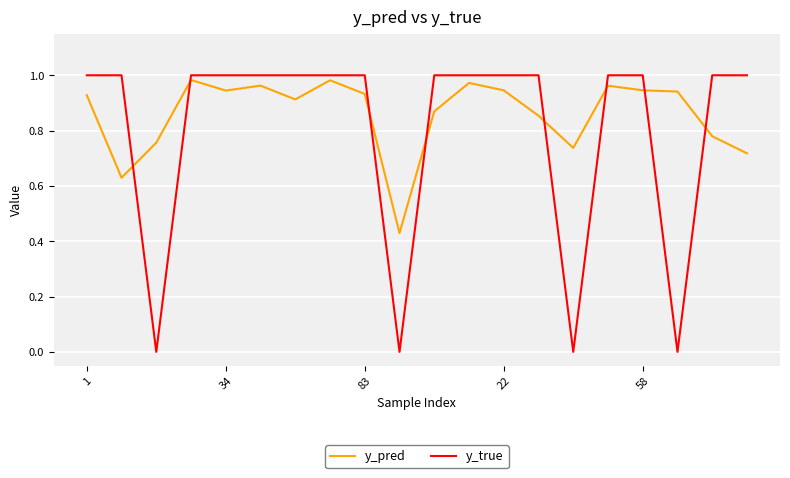

List the series in order of their overall mean, highest first.

y_pred, y_true